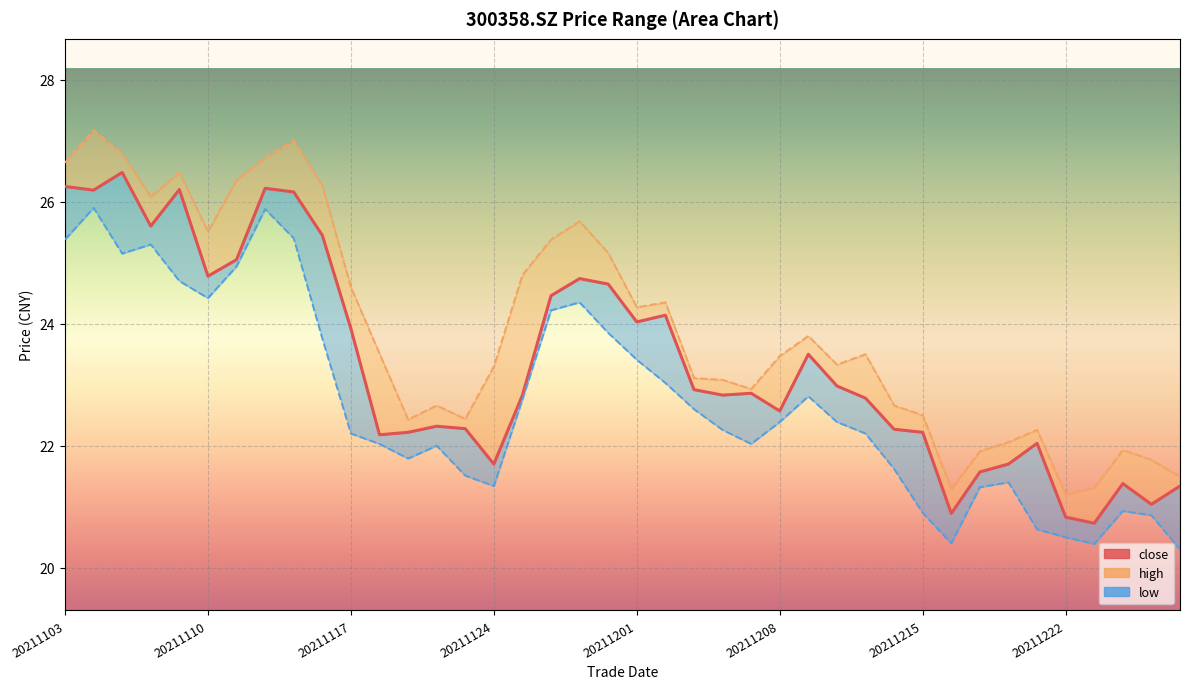

At 20211129, list the series in order from largest to smallest.

high, close, low